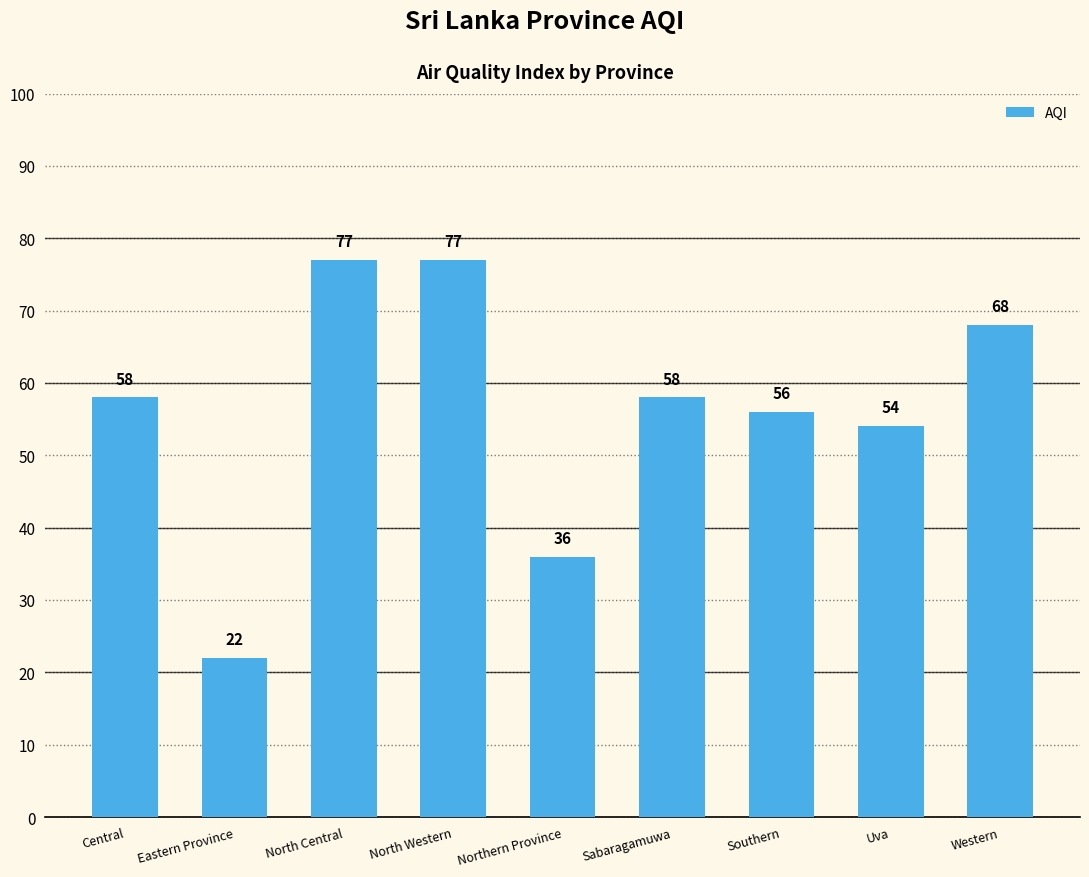

Read the value at North Central, to the nearest 5.

75